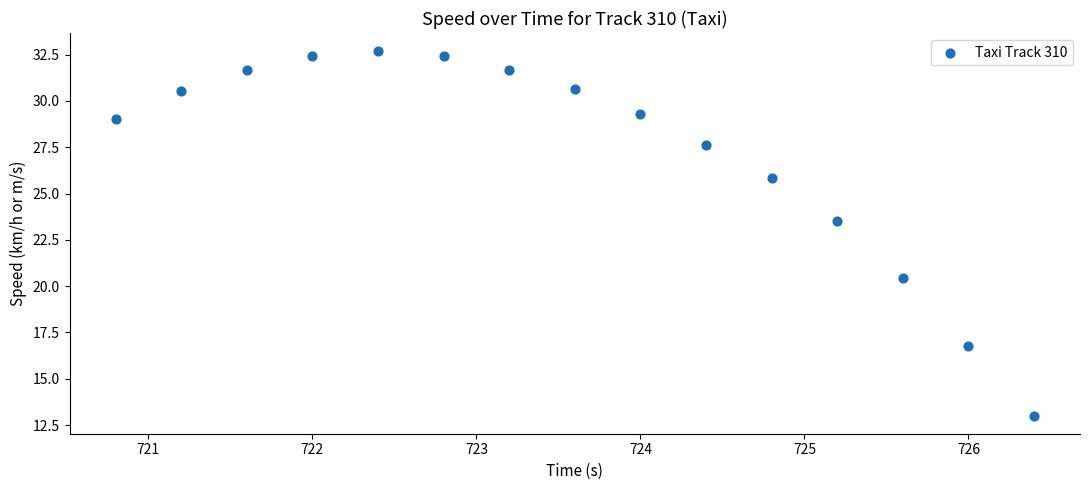

What is the range of Y values (max minus min)?

19.7